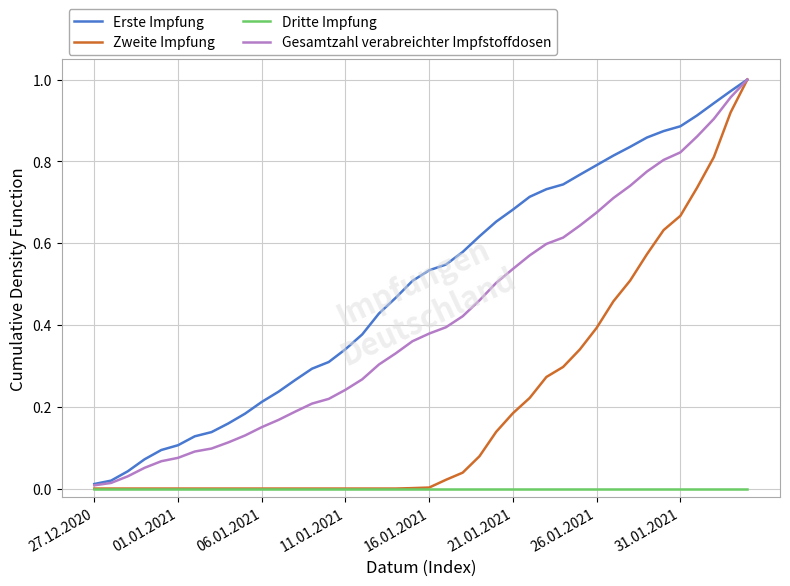

Which series has the largest total across all categories?

Erste Impfung